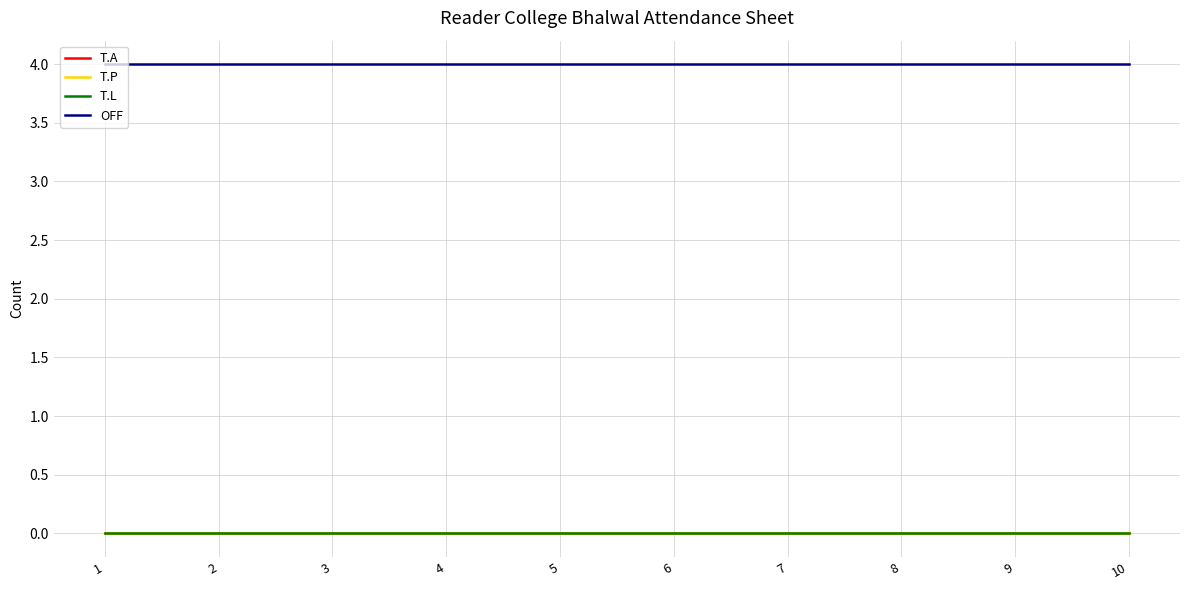

Is this an area chart (filled region under the line)?

No